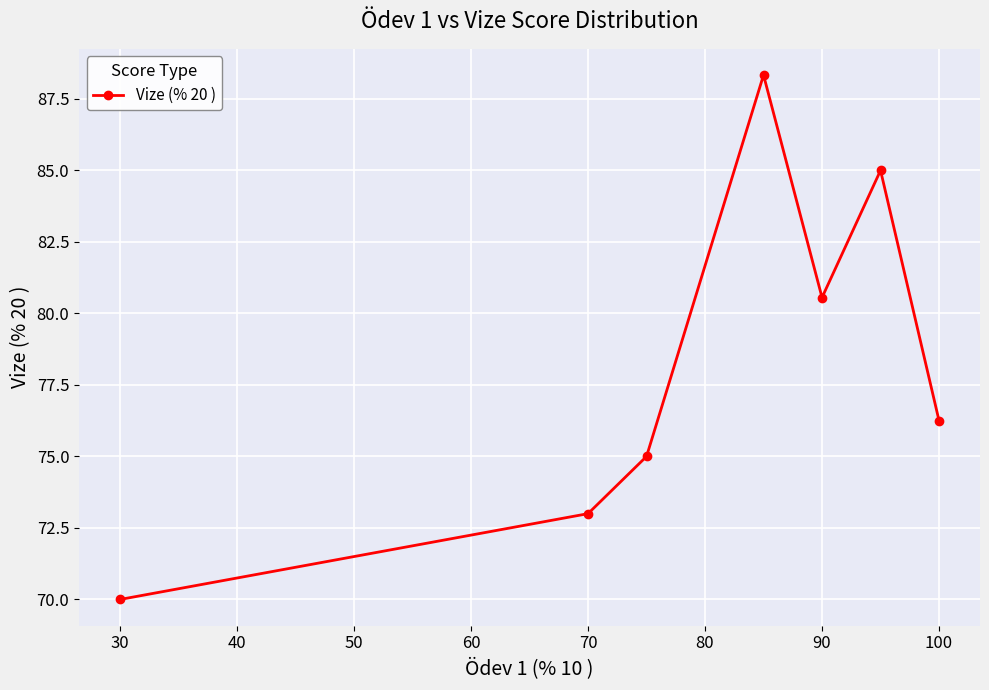

What is the maximum value shown in the chart?

88.3